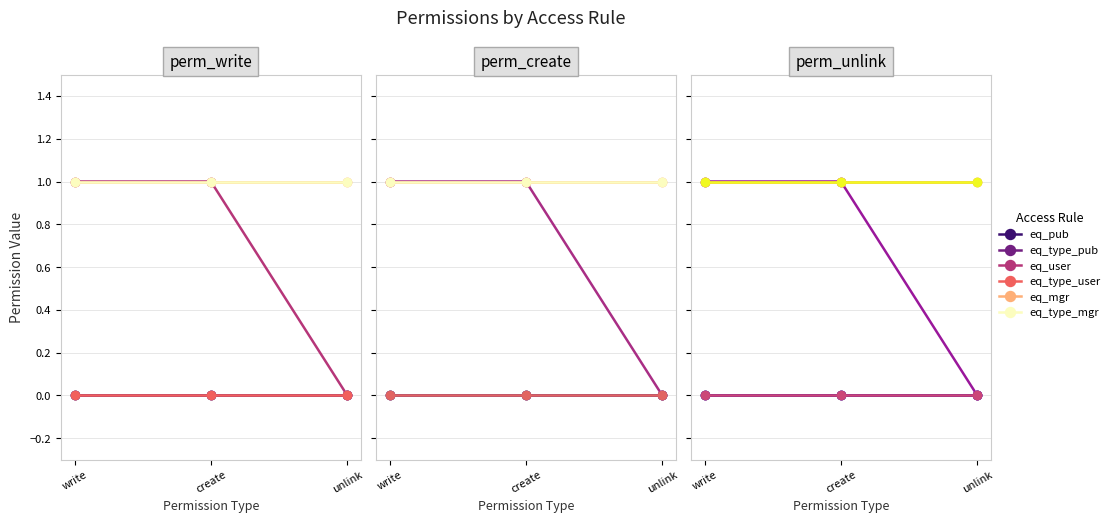

Reading right to left, transcribe all the data shown in this chart.

eq_pub: 0	0	0
eq_type_pub: 0	0	0
eq_user: 0	1	1
eq_type_user: 0	0	0
eq_mgr: 1	1	1
eq_type_mgr: 1	1	1